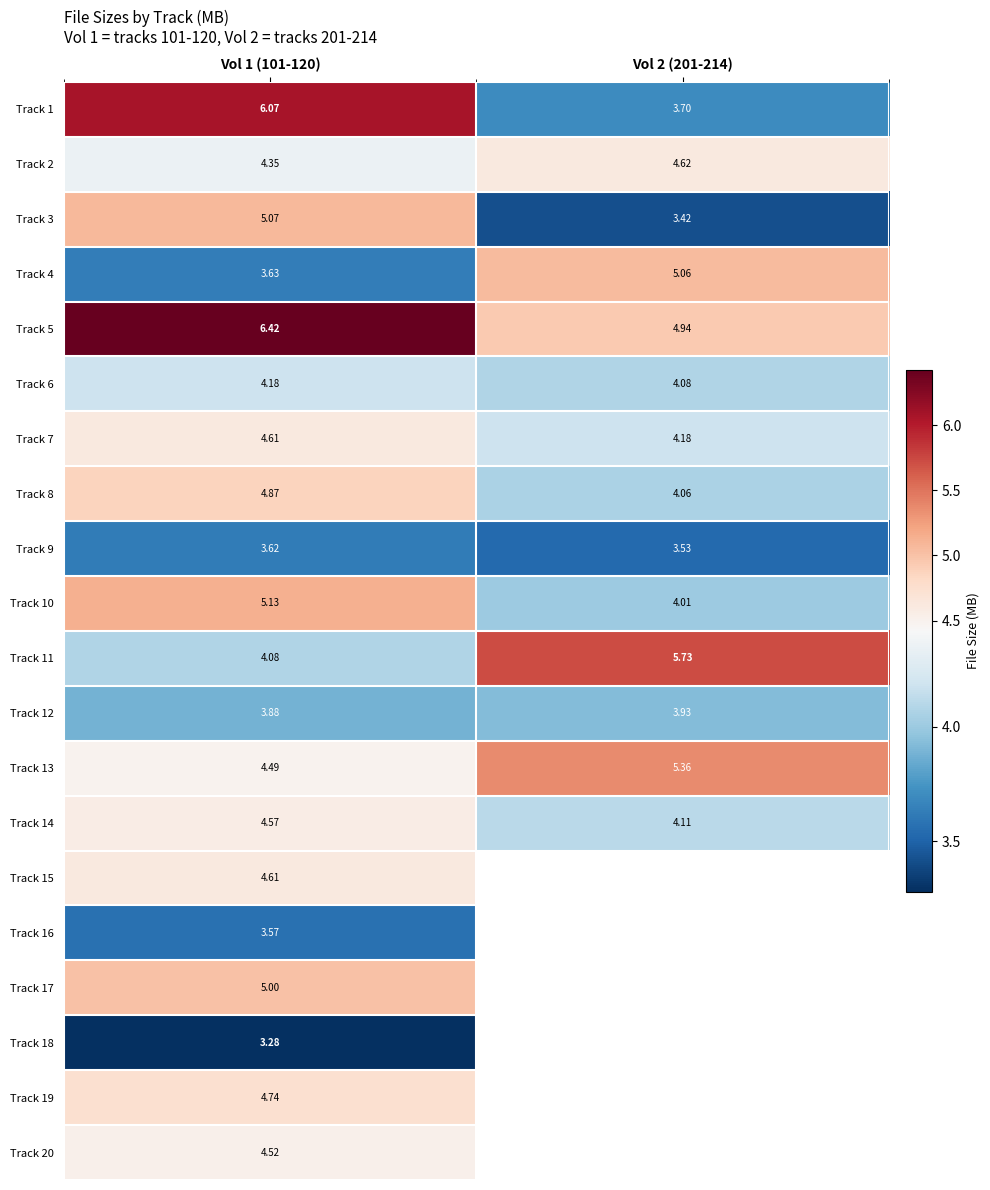

What is the greatest value displayed?

6.4